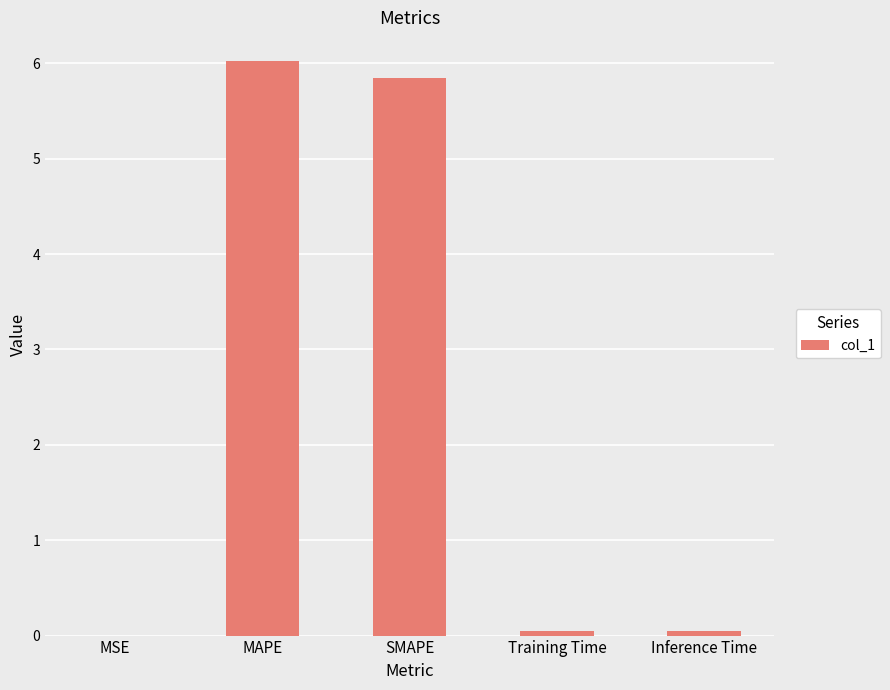

How many data points does each series have?

5